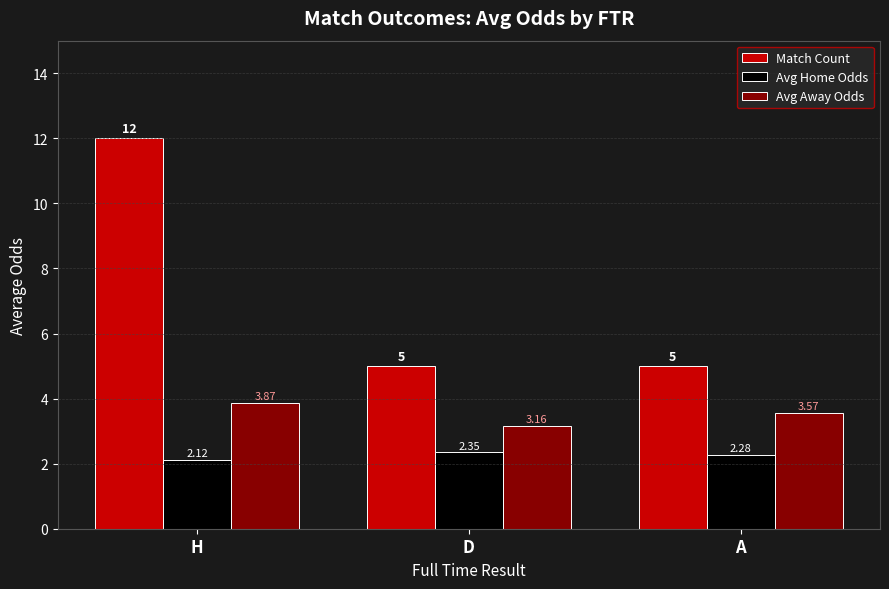

Is the value of Avg Home Odds at D greater than the value of Match Count at A?

No